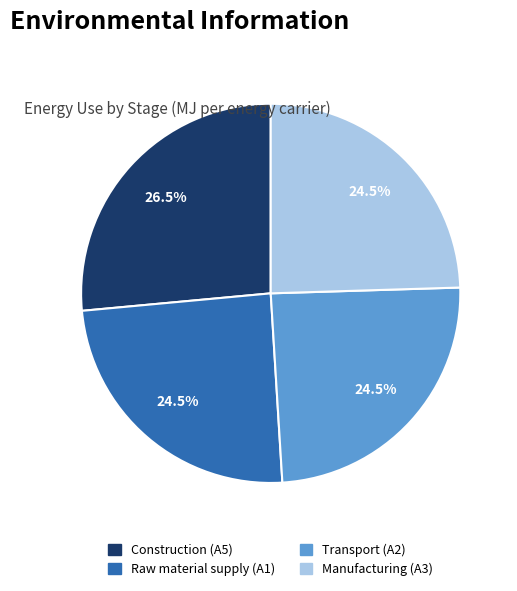

Does Manufacturing (A3) account for over 50% of the chart?

No